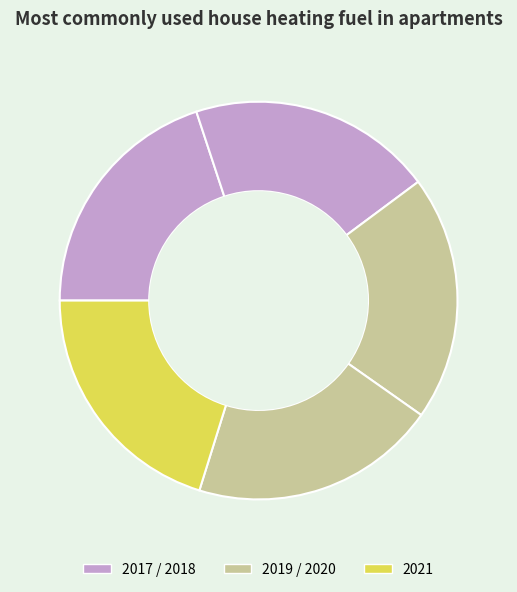

Count the number of slices in the pie.

5